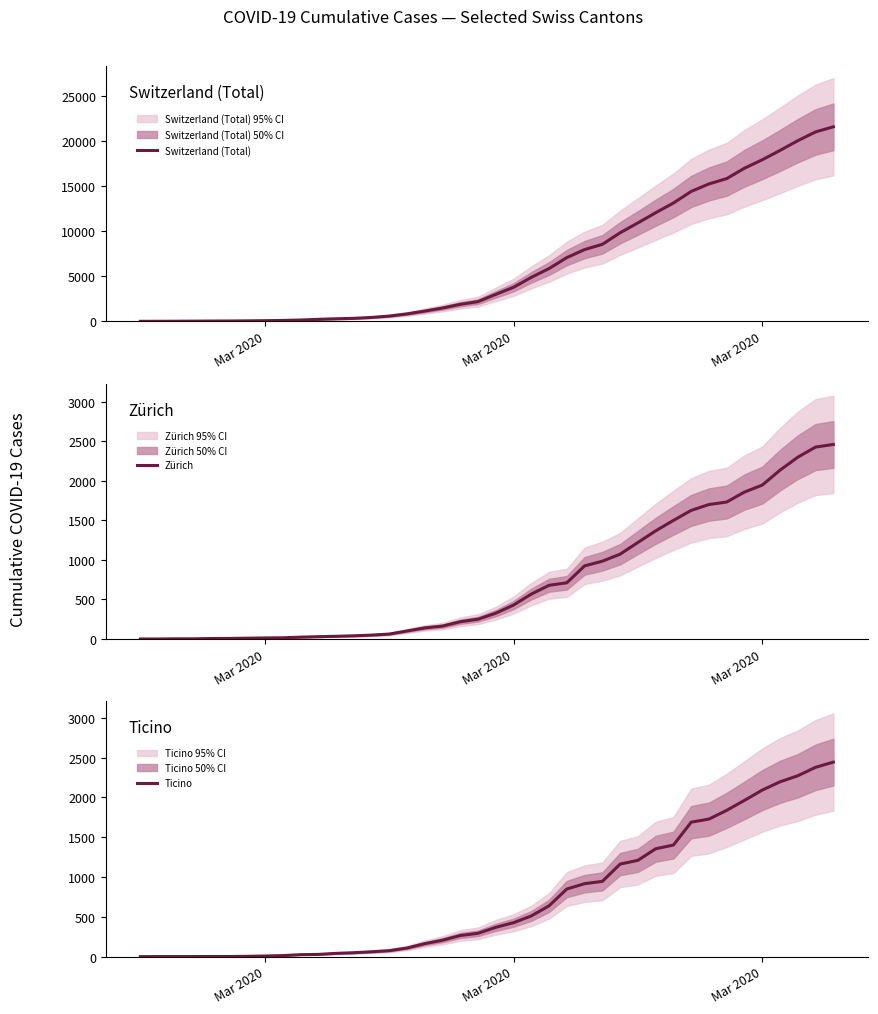

Between which two adjacent categories do Zürich and Ticino first intersect?

Mar 2020 and Mar 2020